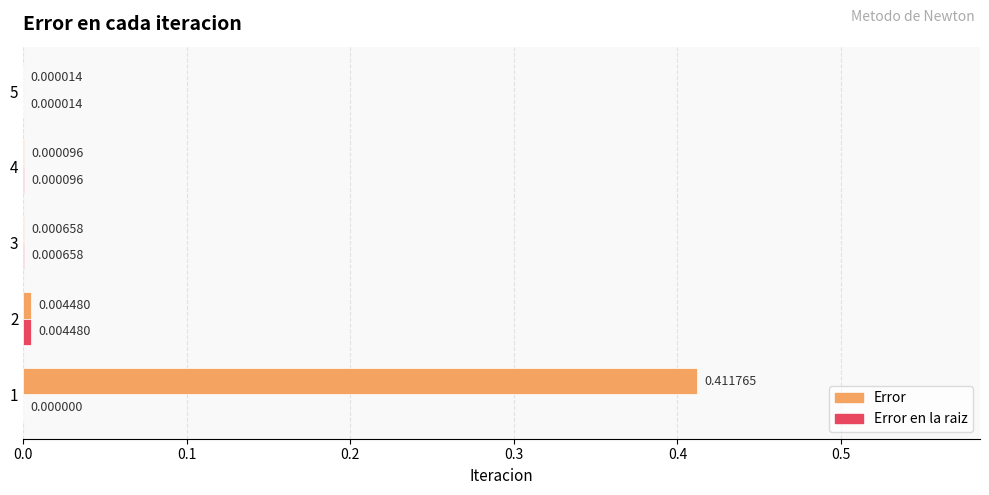

Which series has the largest total across all categories?

Error